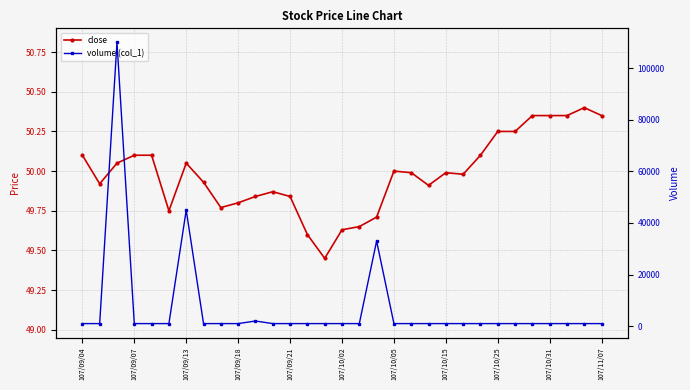

Is it true that close equals 85.8 at 17?

False